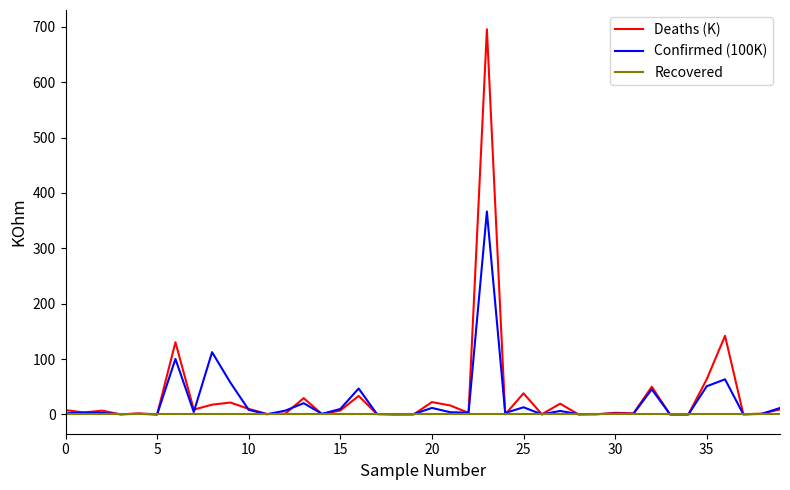

Which series has the widest spread of values?

Deaths (K)